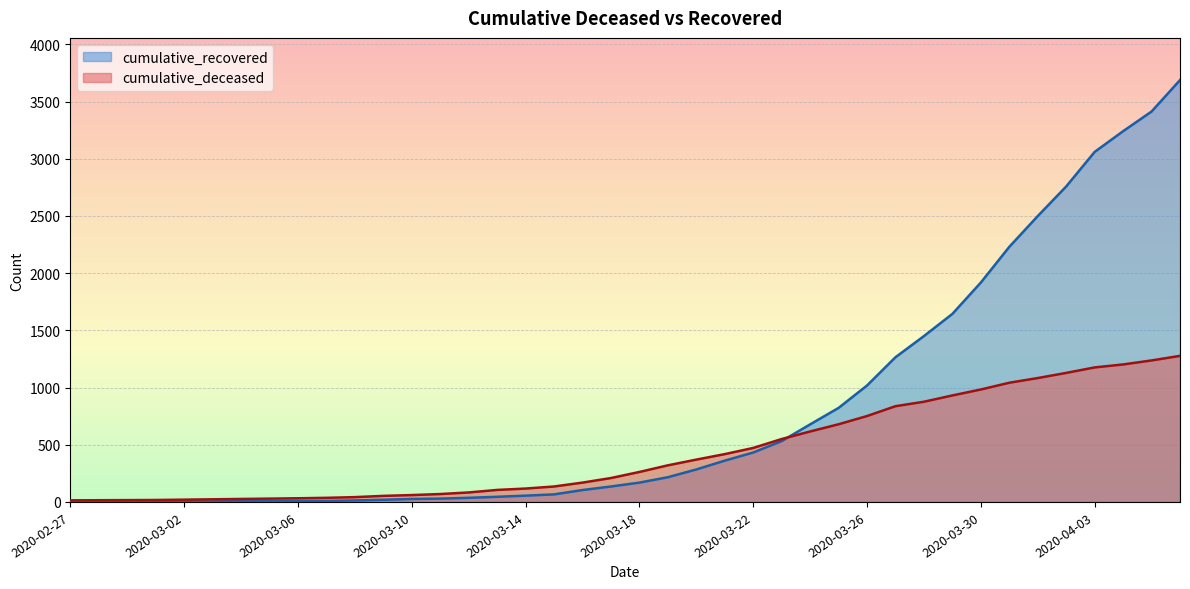

True or false: cumulative_deceased has more than 0 interior local peaks.

False